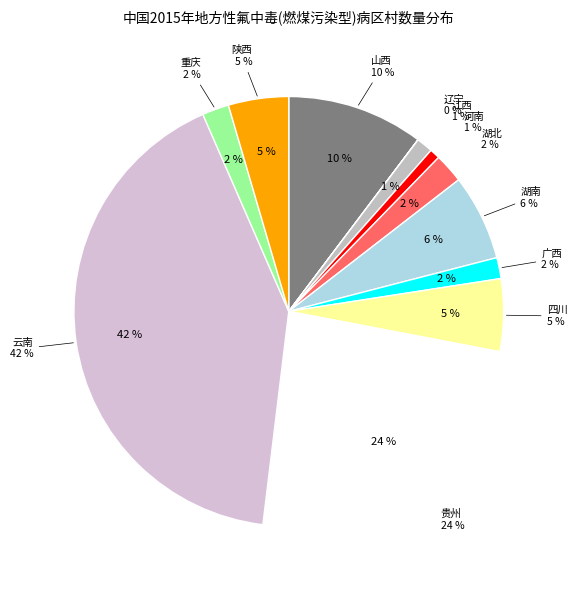

Does 江西 represent more than half of the total?

No